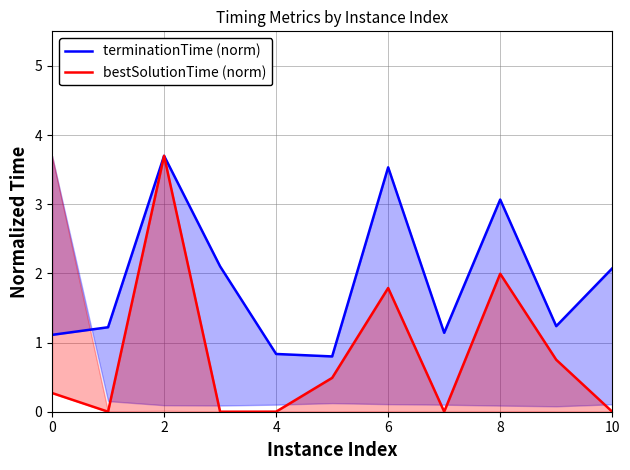

True or false: bestSolutionTime (norm) and terminationTime (norm) cross at least once.

False